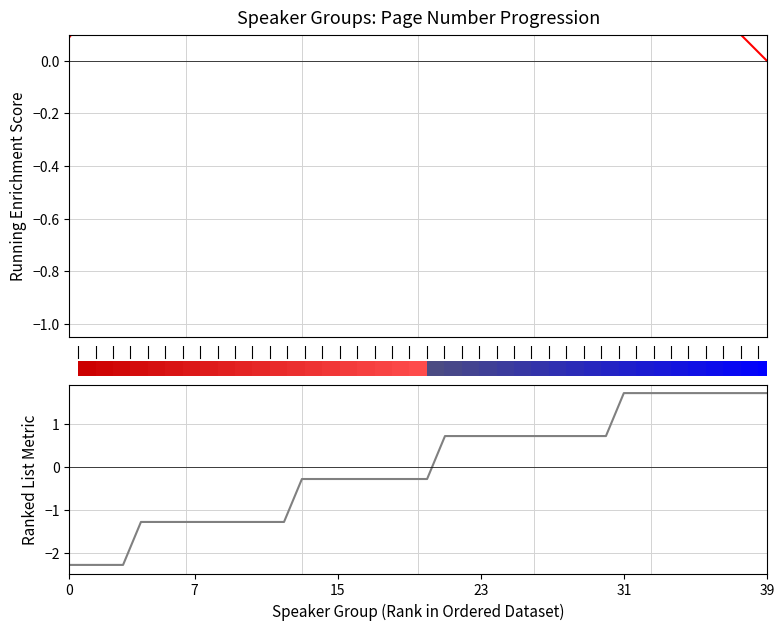

Is the value of Ranked List Metric at 20 greater than the value of Running Enrichment Score at 19?

No